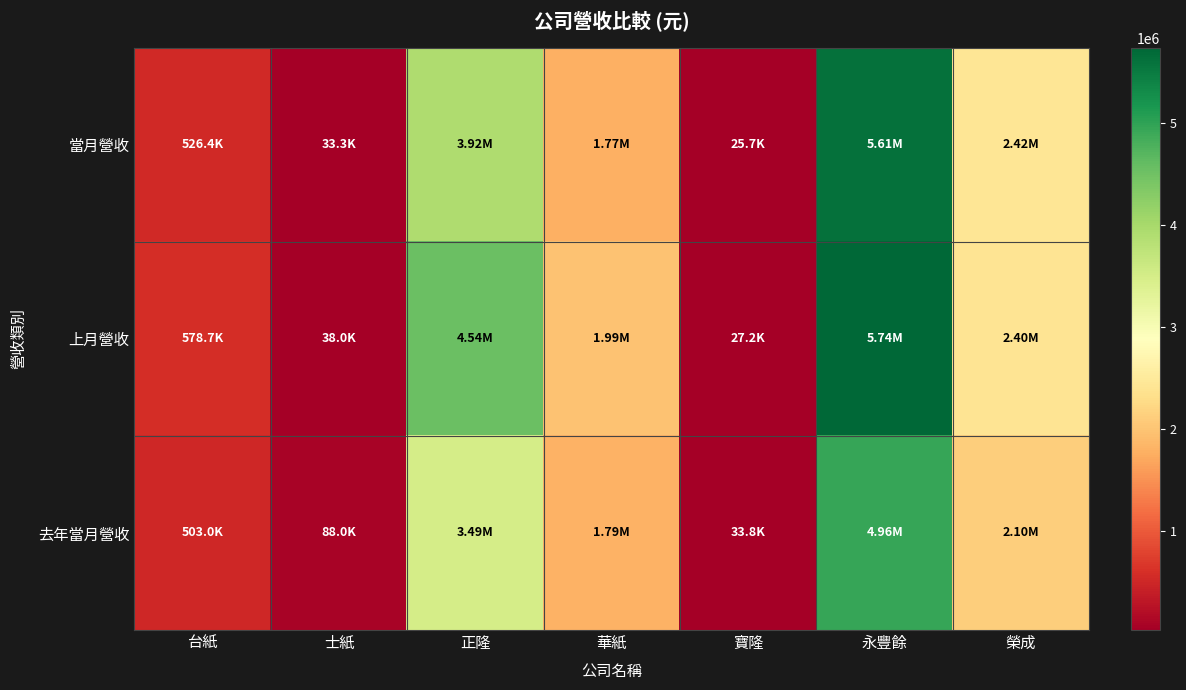

How many distinct data groups are displayed?

3